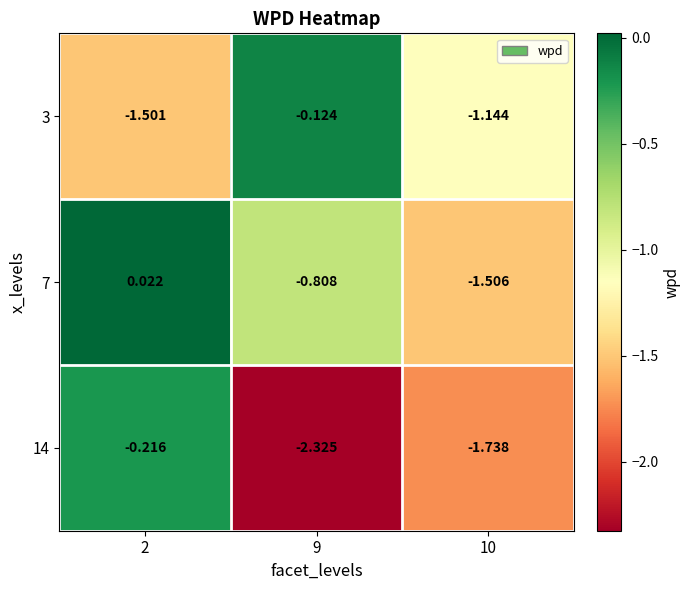

Is the value of 14 at 10 greater than the value of 3 at 9?

No